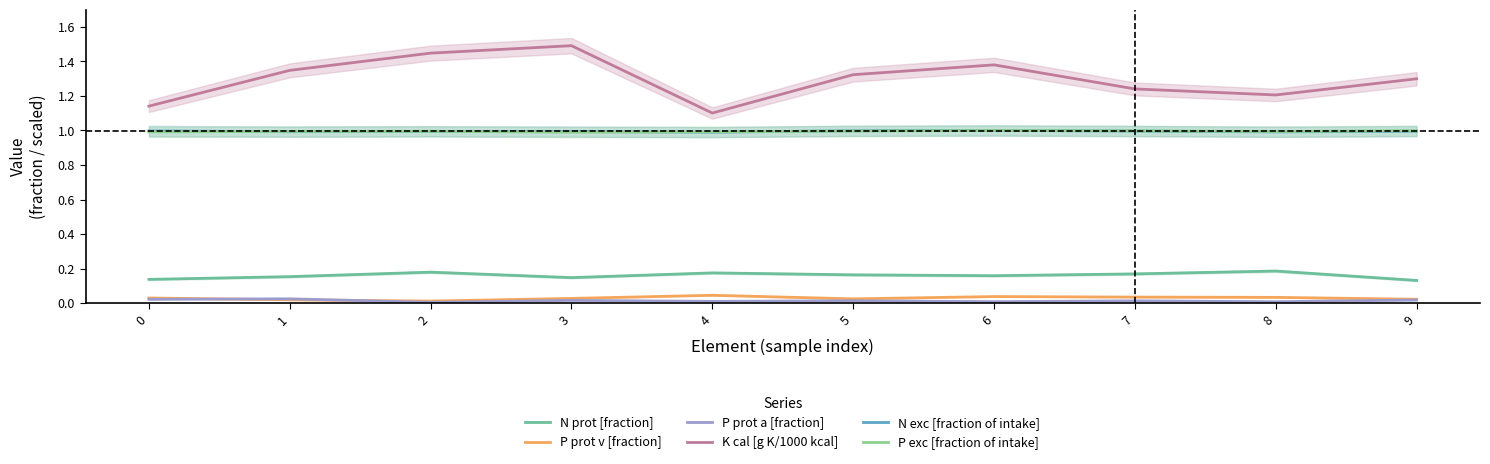

What value does the P exc [fraction of intake] series have at 4?

1.0